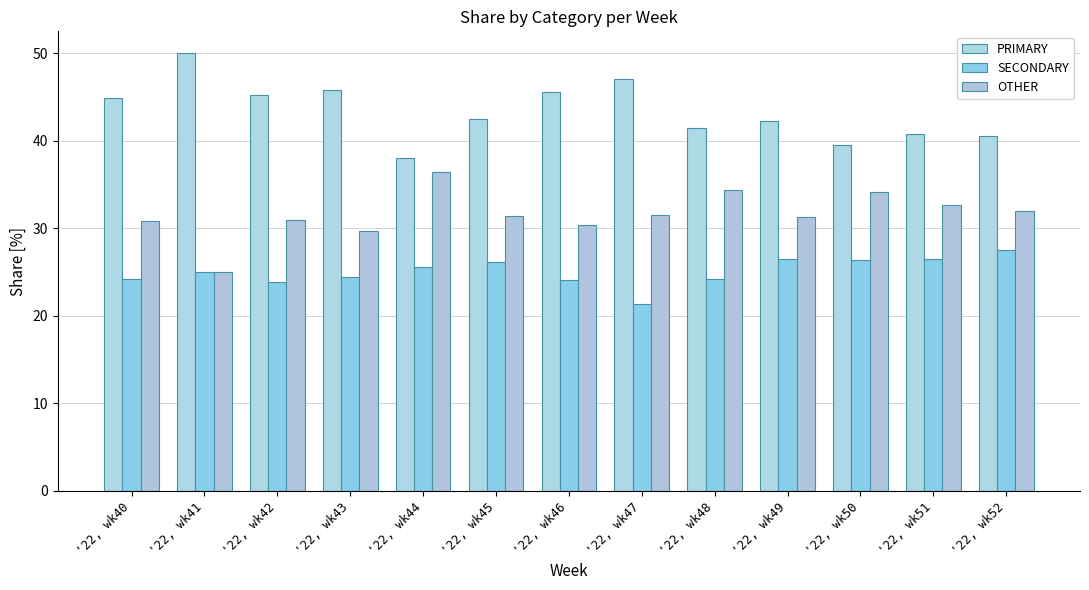

What is the value of the SECONDARY bar at the 6th from the left?

26.2